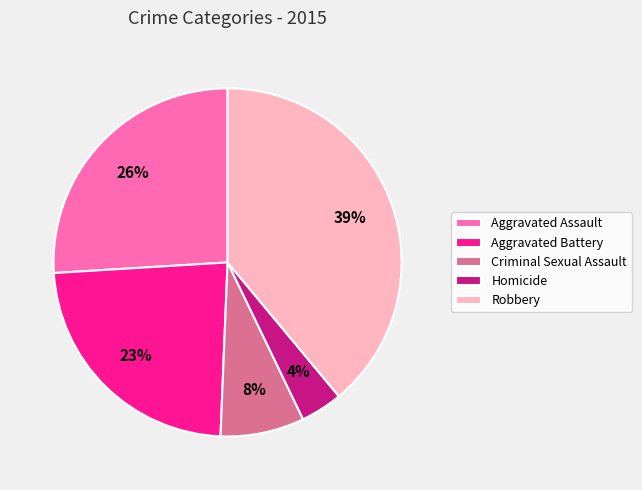

True or false: Robbery accounts for 39% of the total.

True